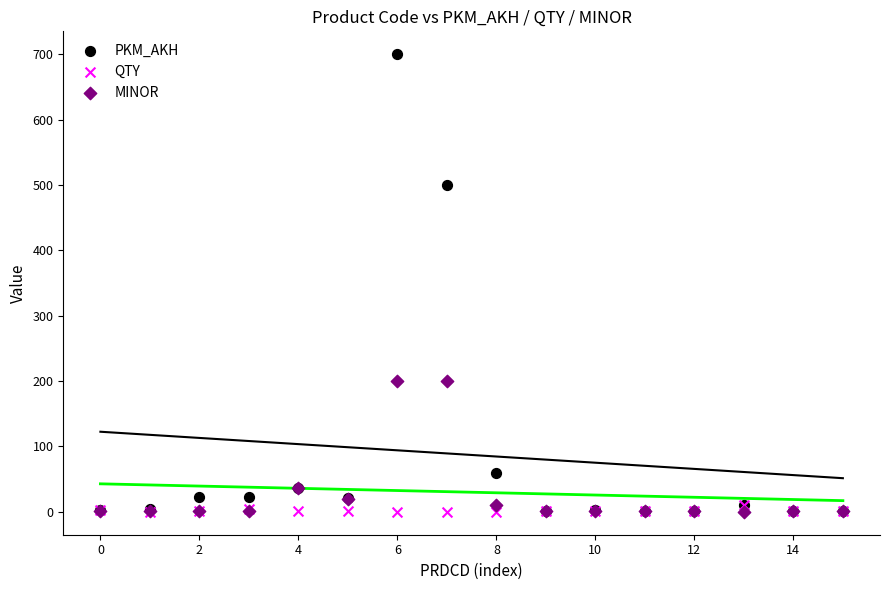

In the MINOR series, what Y value is closest to 100?

36